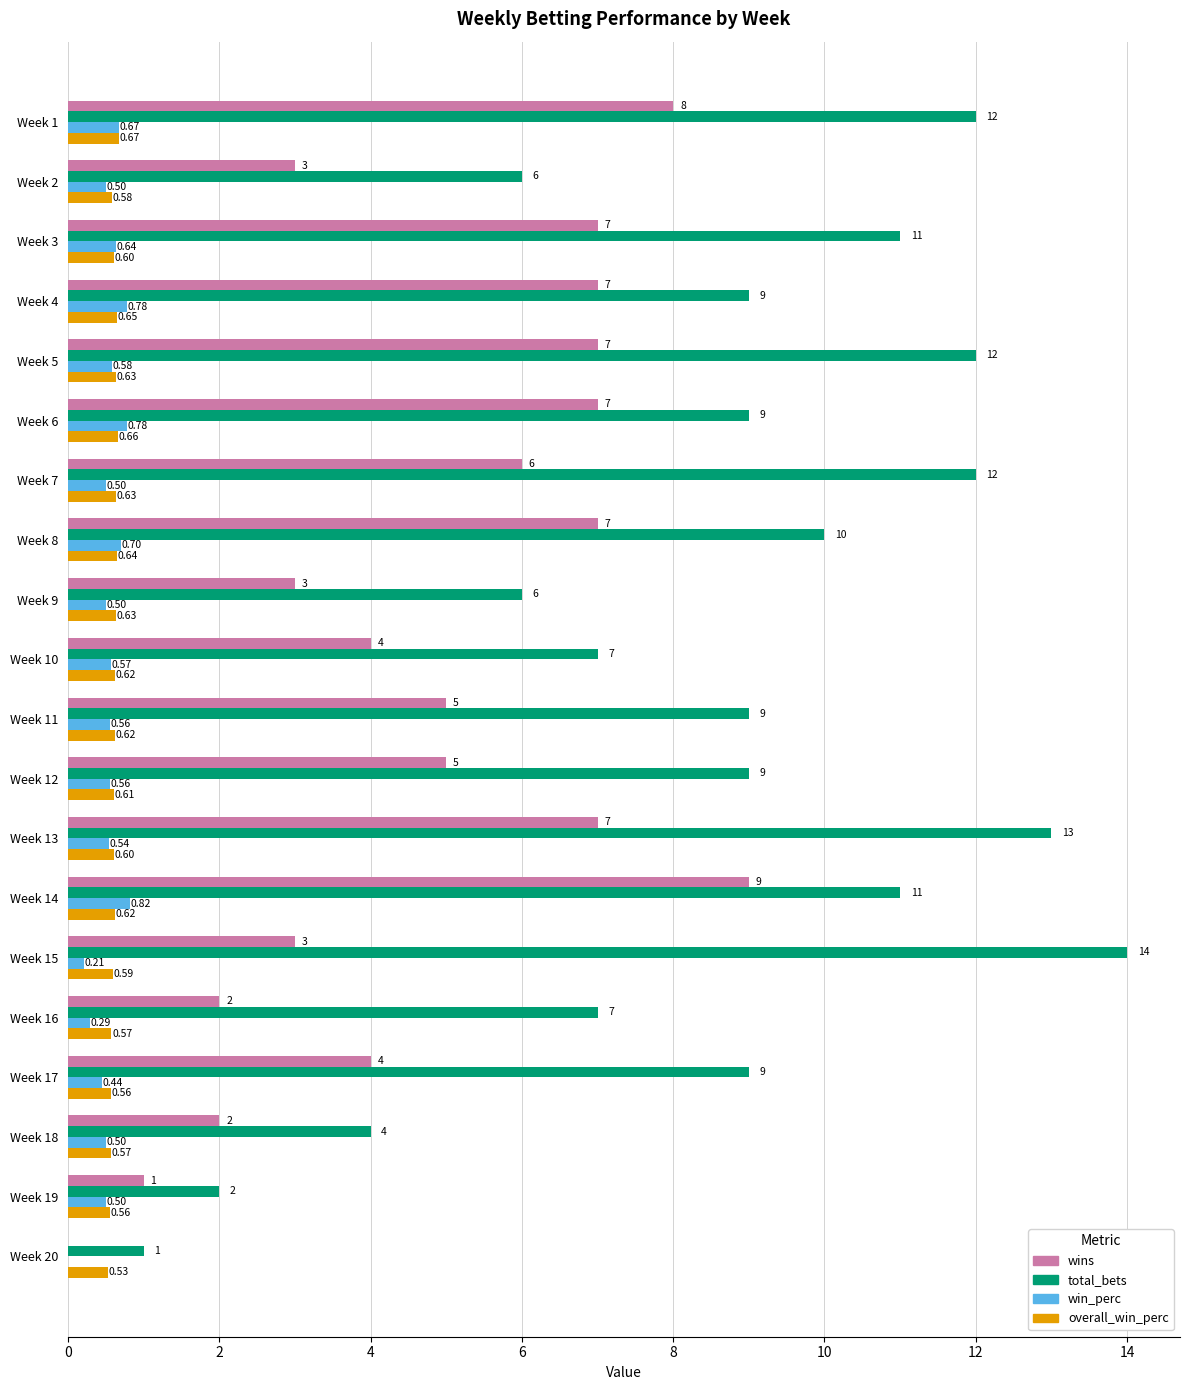

How many positive values does the wins series have?

19